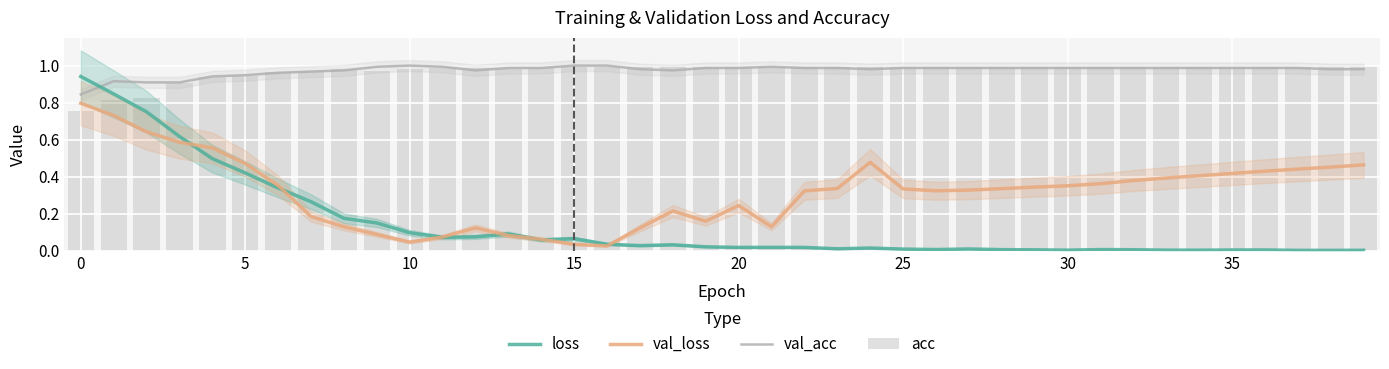

How many categories are shown in the chart?

40